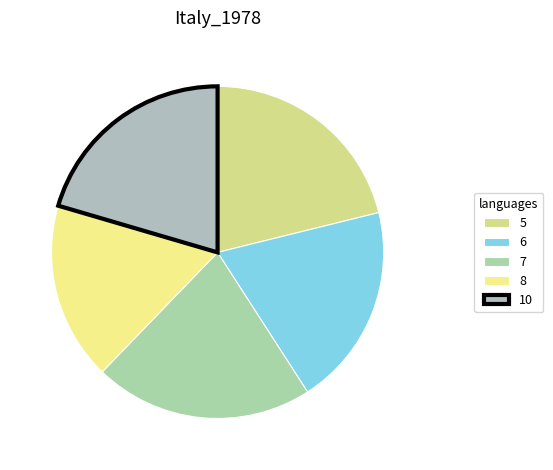

What percentage do 5 and 8 together represent?

39.3%